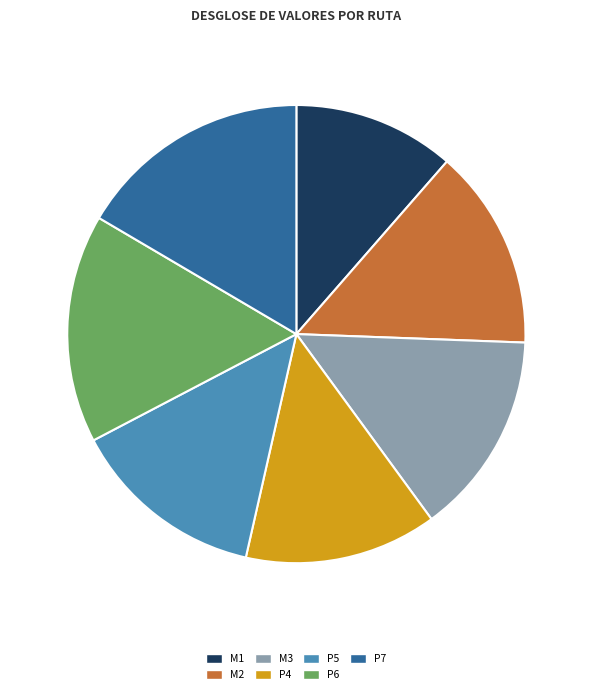

Count the number of slices in the pie.

7